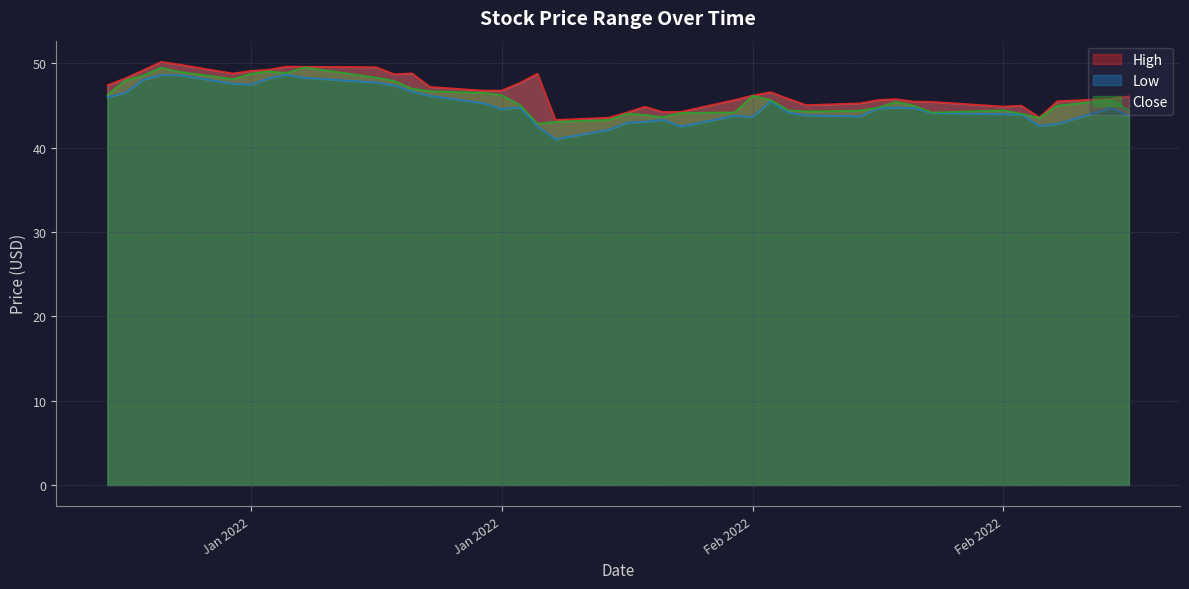

What is the difference between the second highest and second lowest values in the Close series?

6.4